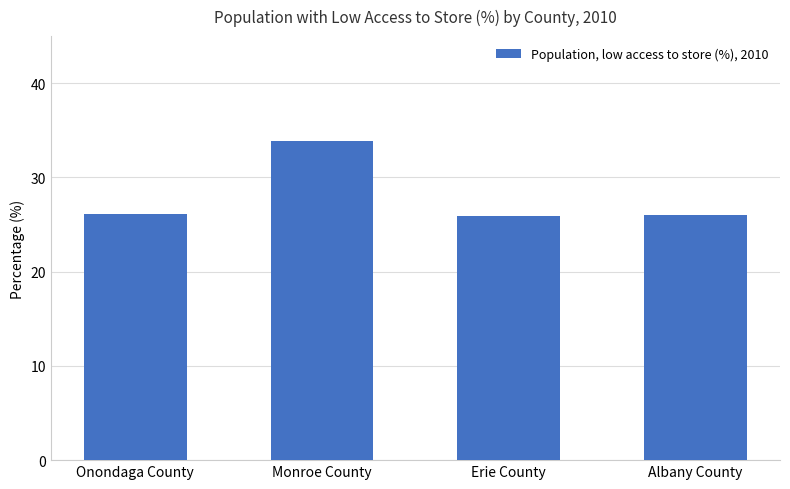

What is the label of the 4th bar from the left?

Albany County